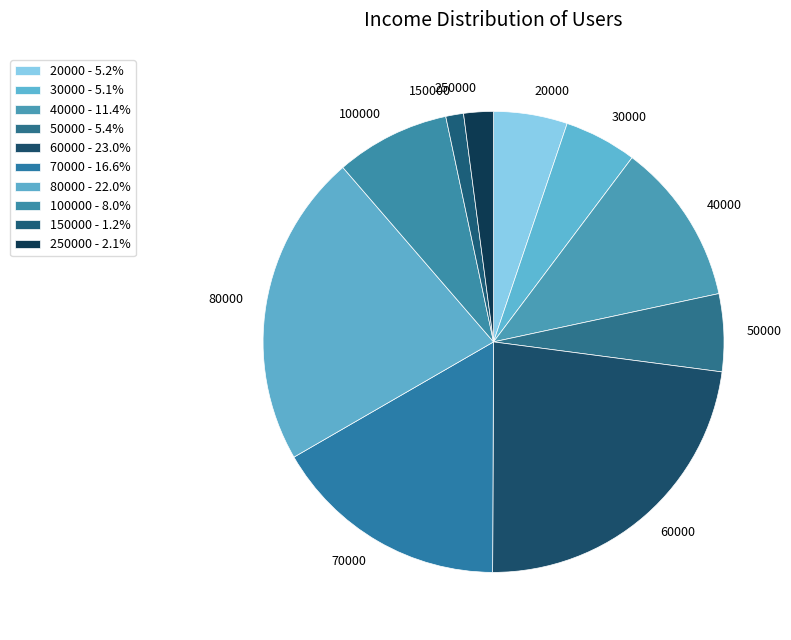

Combined, do 100000 and 20000 account for over 50%?

No